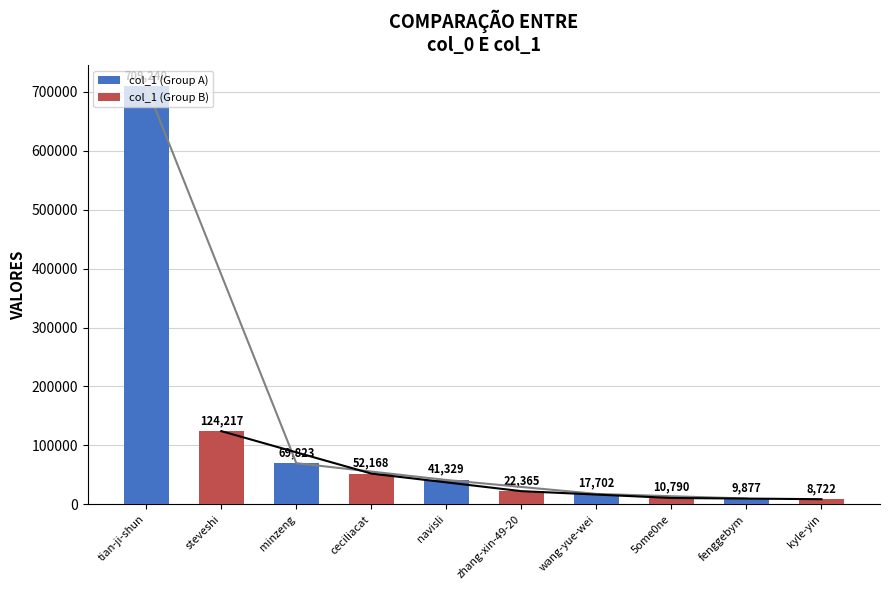

Is the value of col_1 (Group B) at minzeng greater than the value of col_1 (Group A) at tian-ji-shun?

No